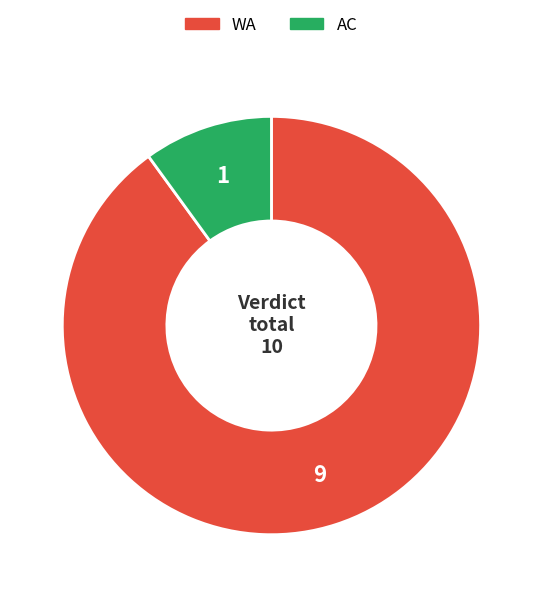

Do AC and WA together represent more than half of the pie?

Yes